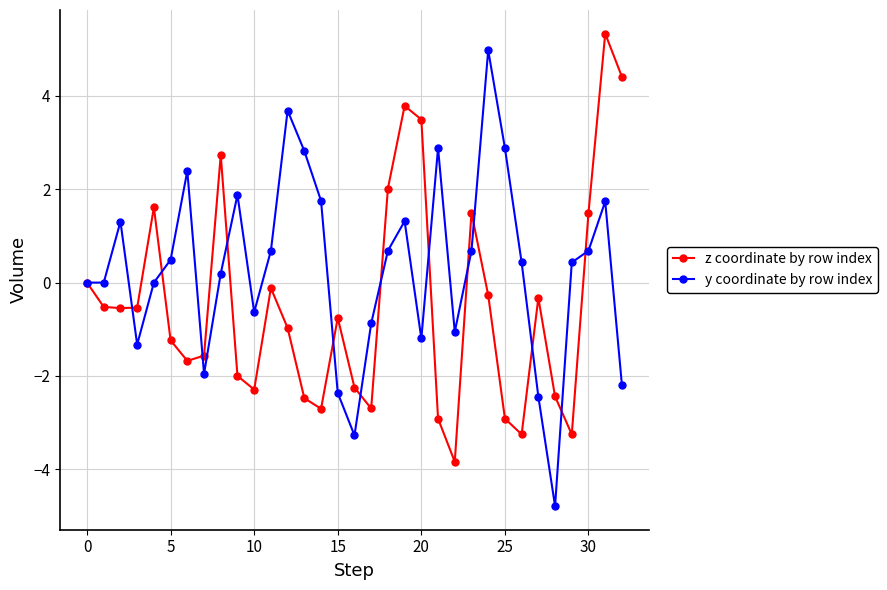

Is this an area chart (filled region under the line)?

No